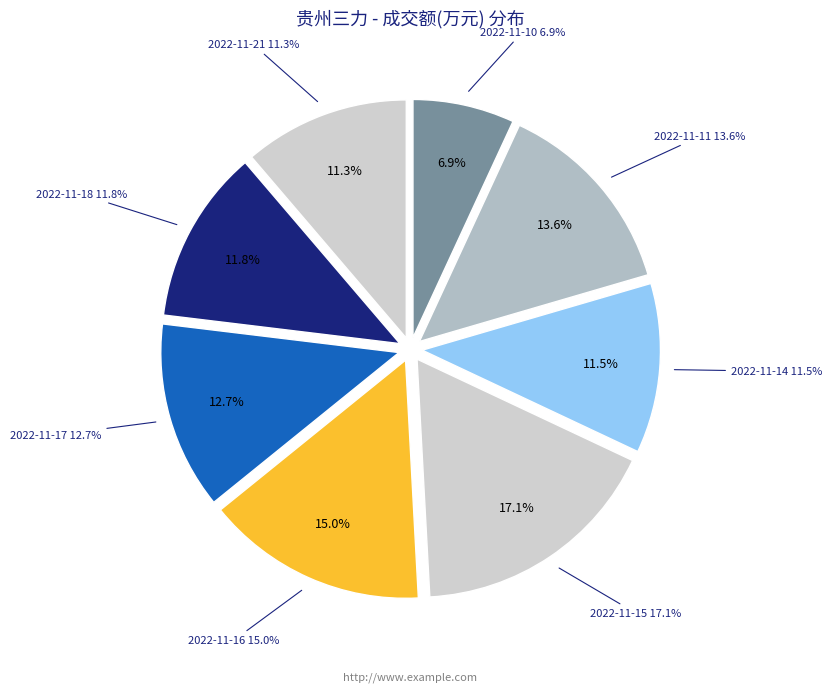

To the nearest percent, what is the combined percentage of 2022-11-17 and 2022-11-21?

24%